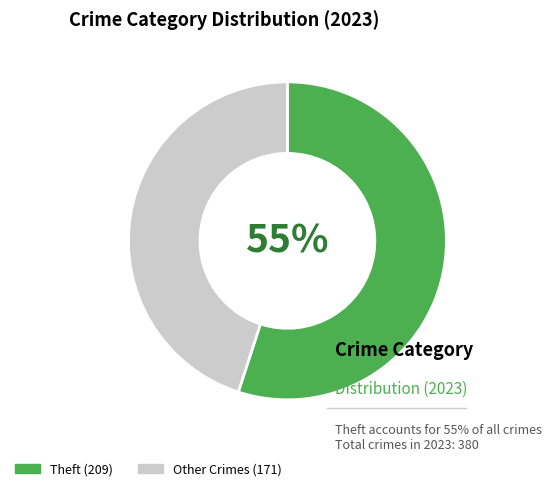

To the nearest percent, what is the average slice percentage?

50%